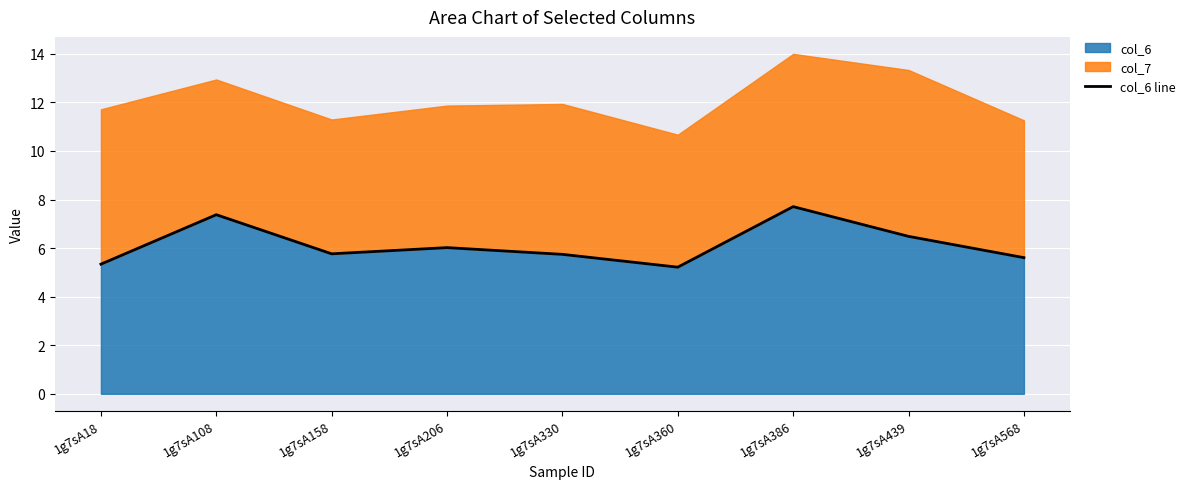

How many lines are shown in the chart?

1